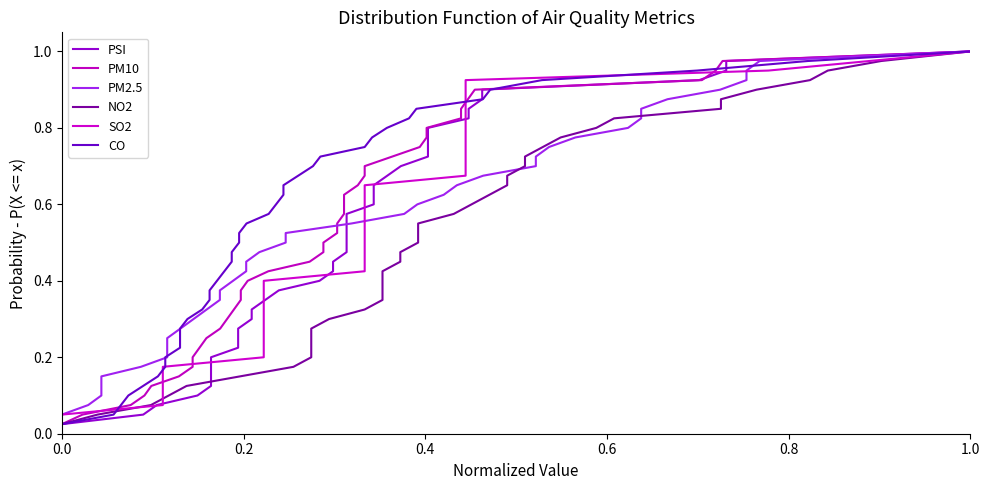

True or false: PSI has a value of 0.7 at 27.

True